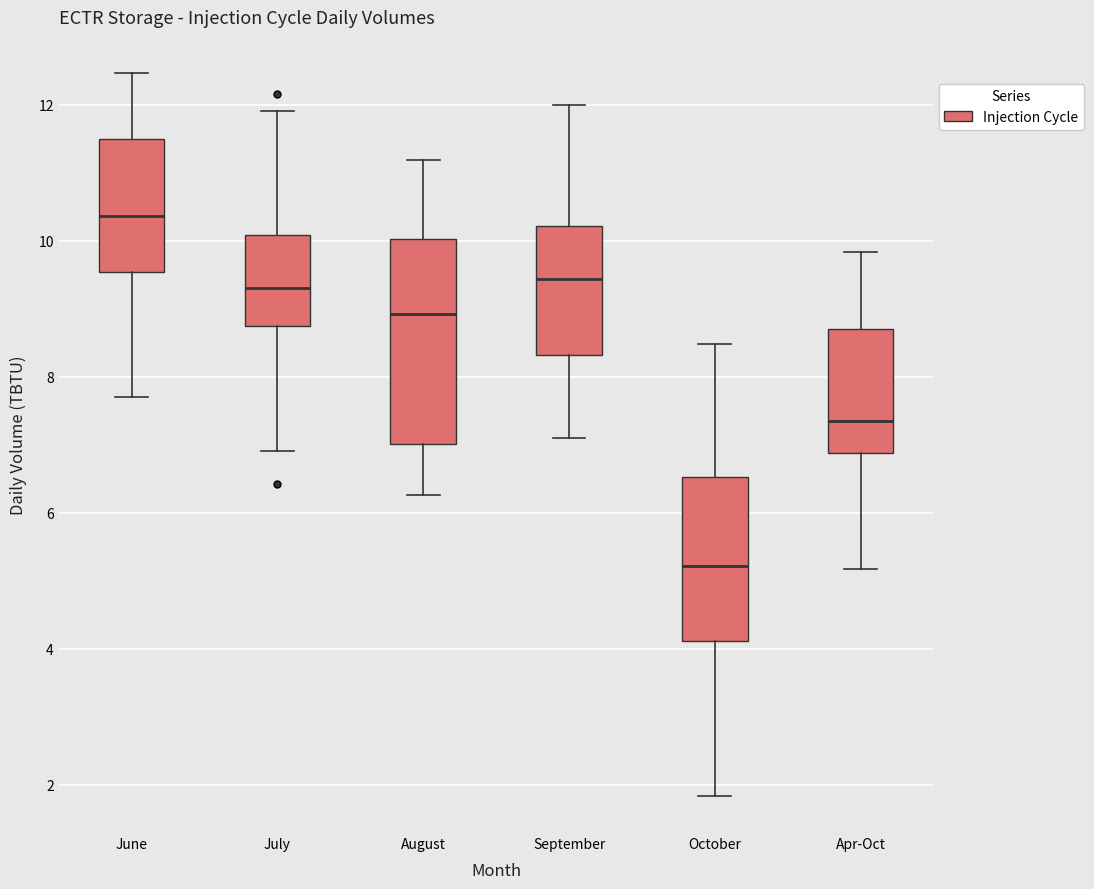

Which box has the highest median line?

June